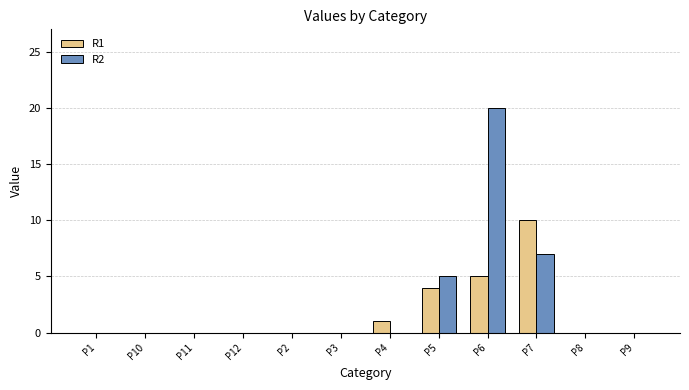

Count the number of categories in the chart.

12